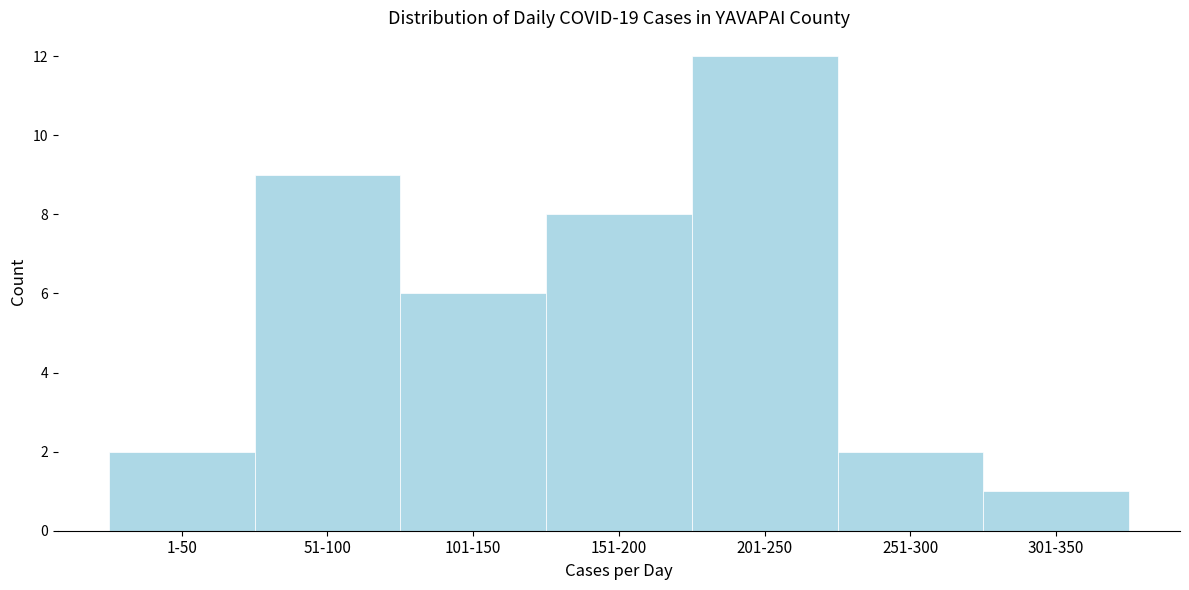

Reading left to right, transcribe all the data shown in this chart.

2	9	6	8	12	2	1